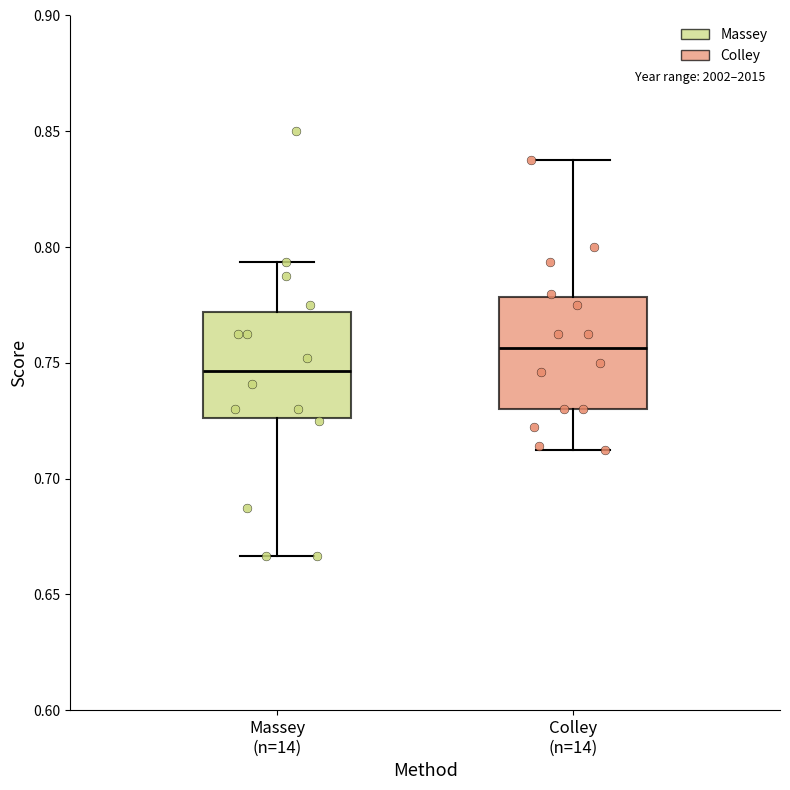

Which box's median line is the highest?

Colley (n=14)